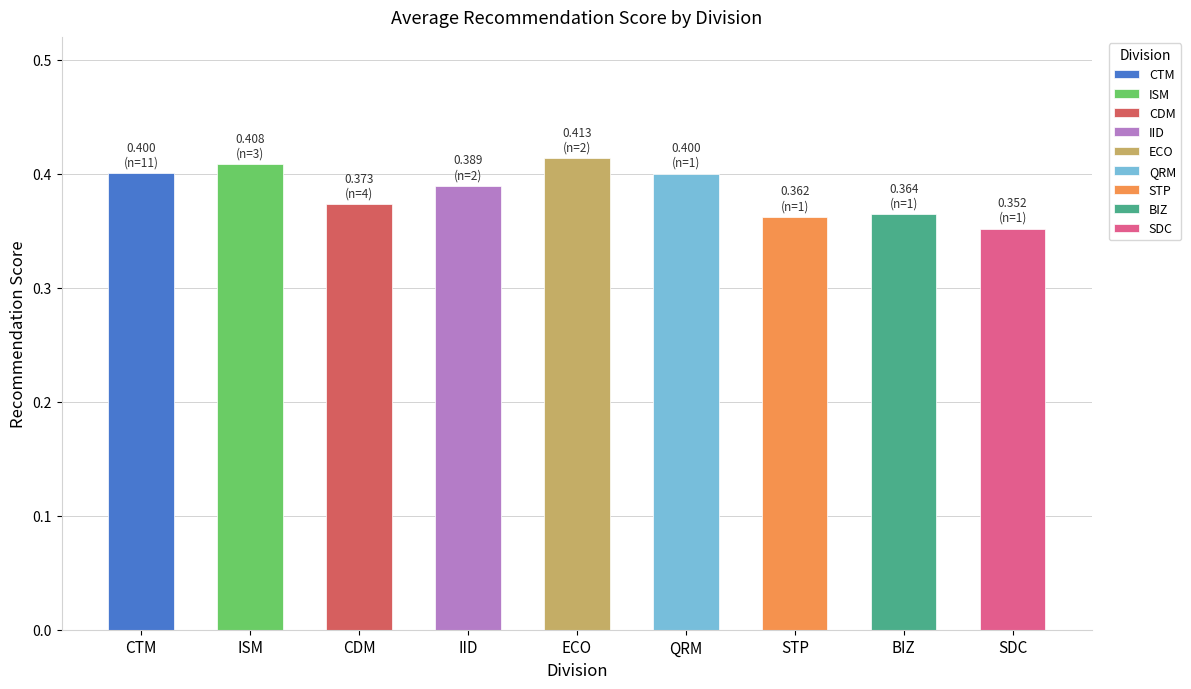

Where is the data nearest to the value 0?

SDC